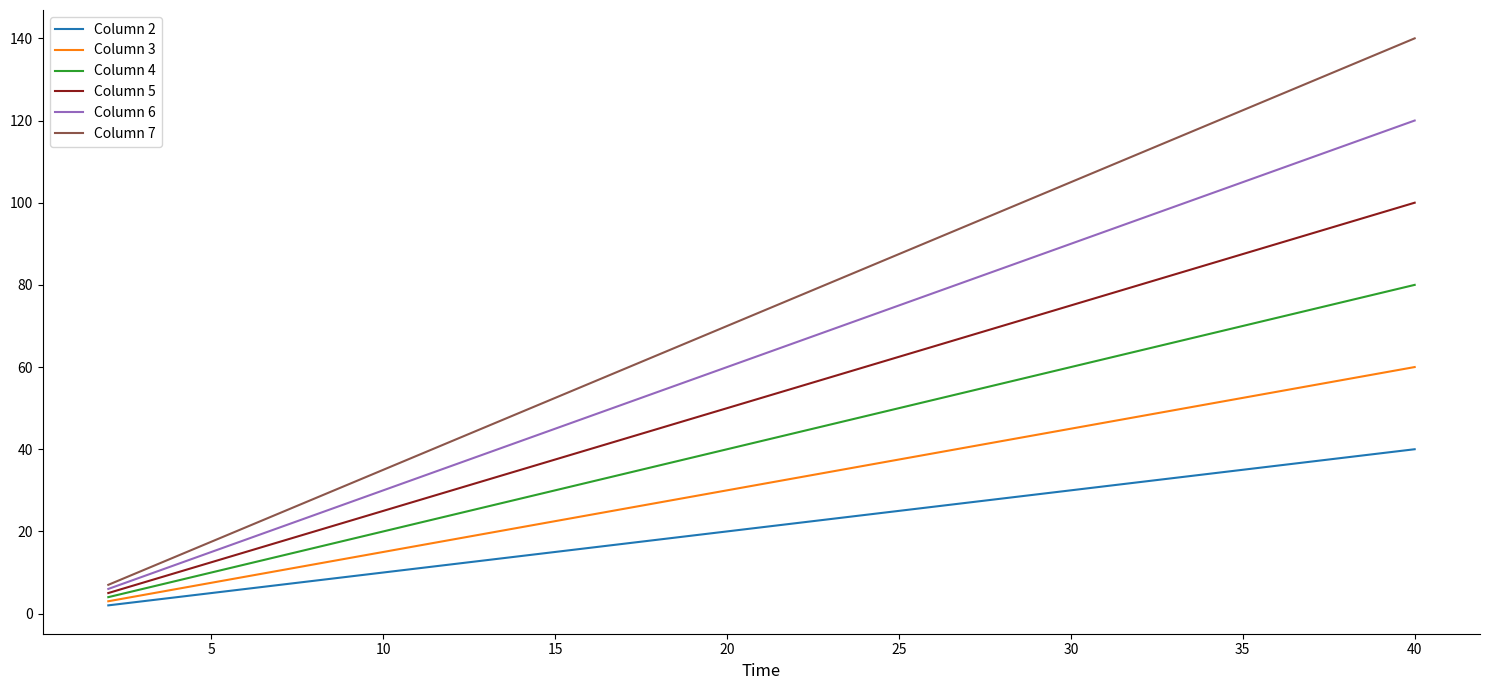

Is this an area chart (filled region under the line)?

No